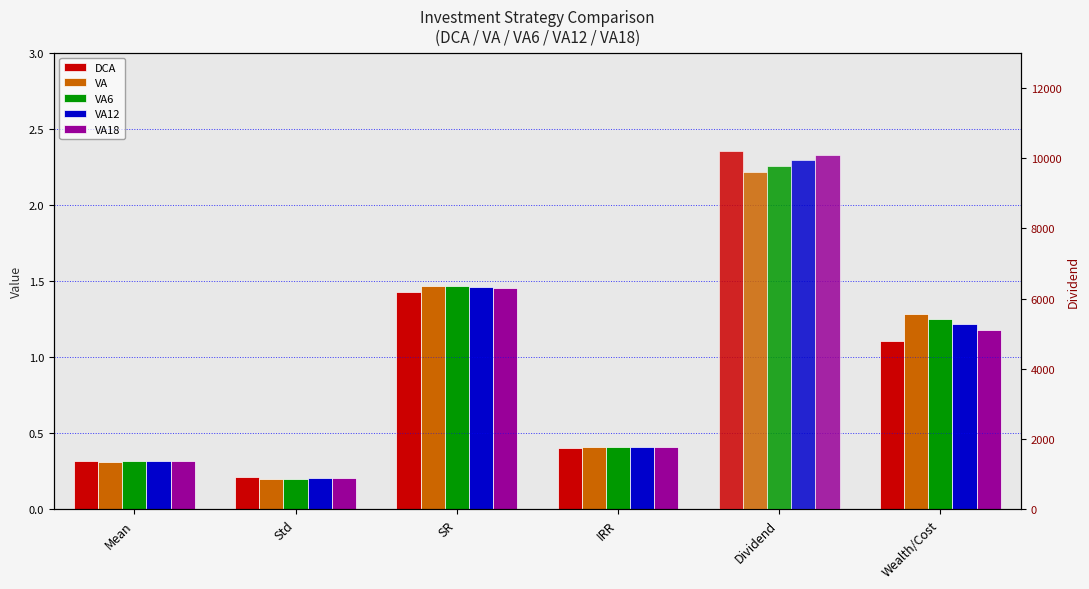

What is the label of the 5th bar from the right?

Std